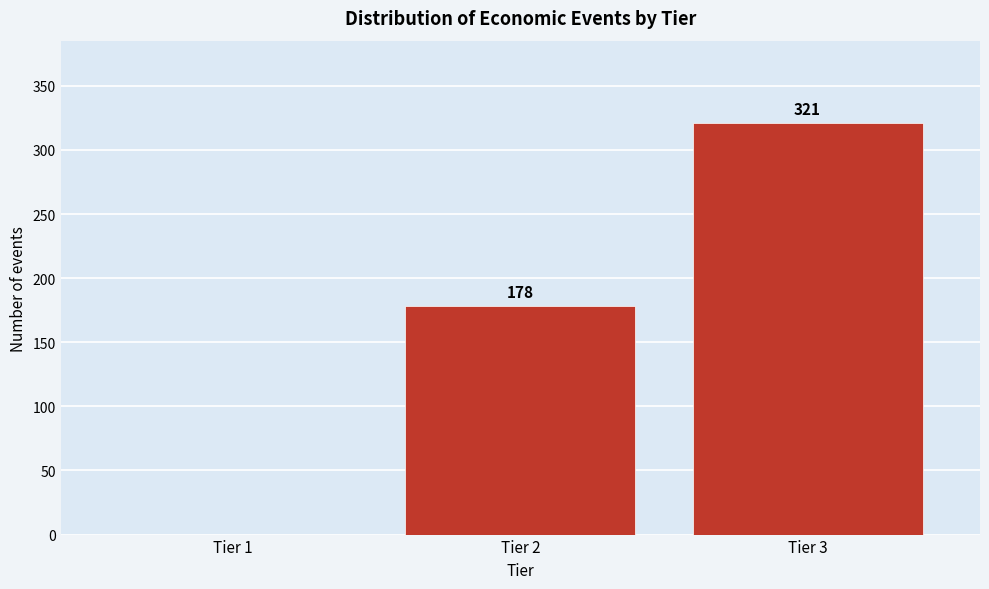

Reading left to right, list all the values displayed in this chart.

Tier 1=0	Tier 2=178	Tier 3=321